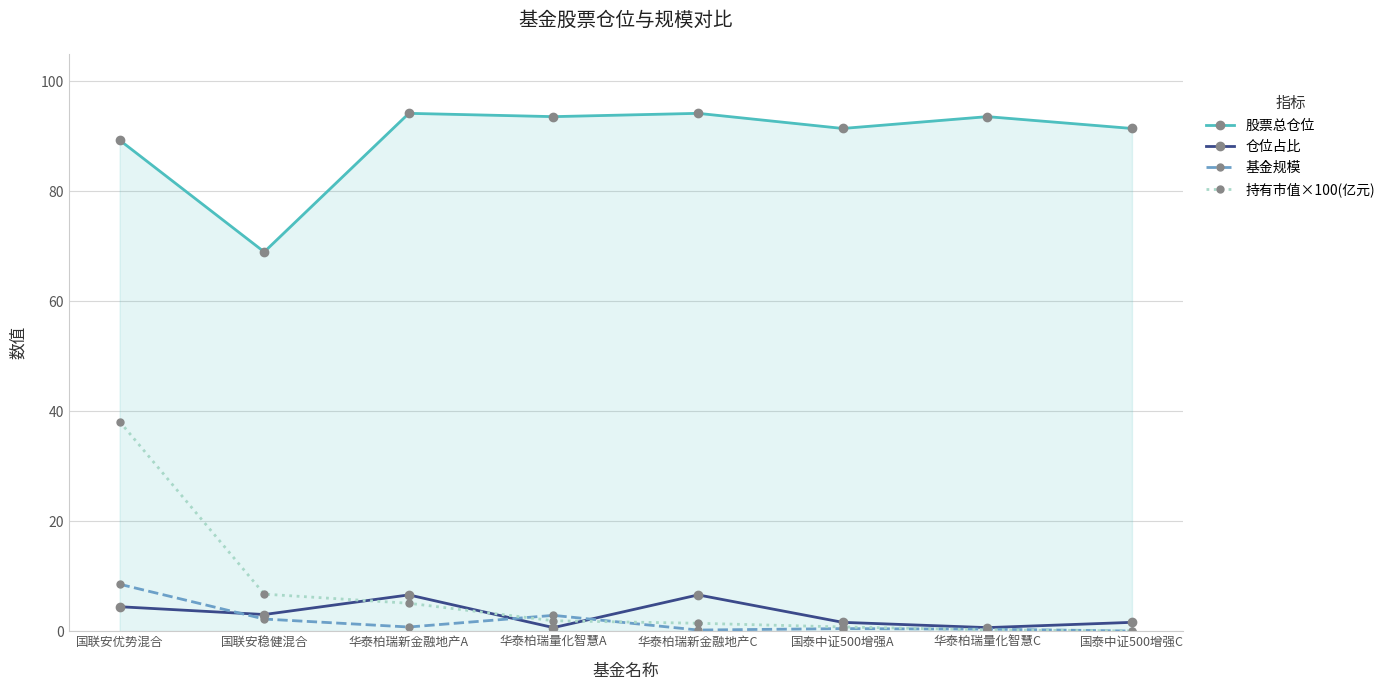

Where is 股票总仓位 nearest to the value 81?

国联安优势混合